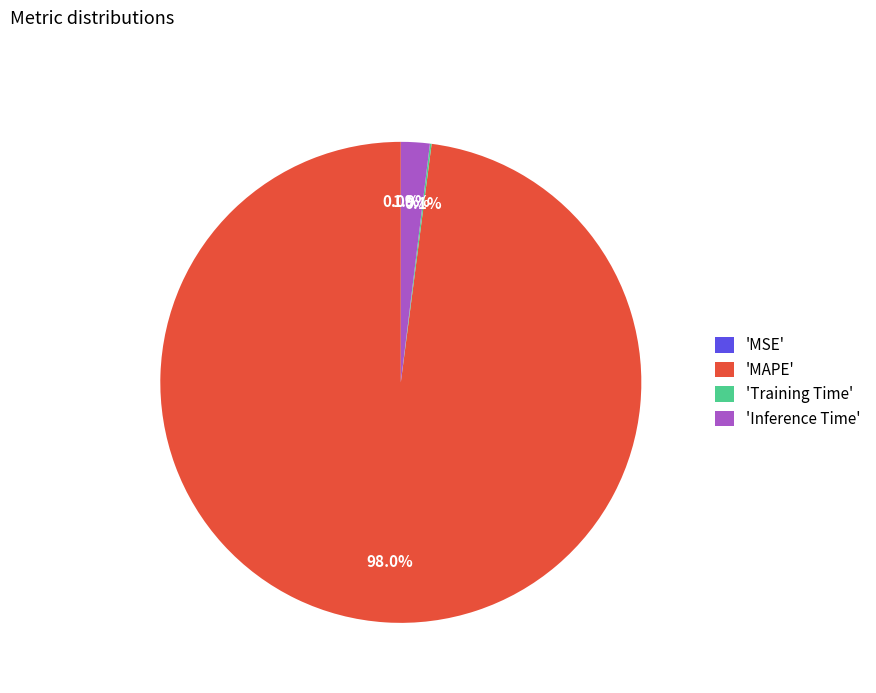

To the nearest percent, what is the average slice percentage?

25%